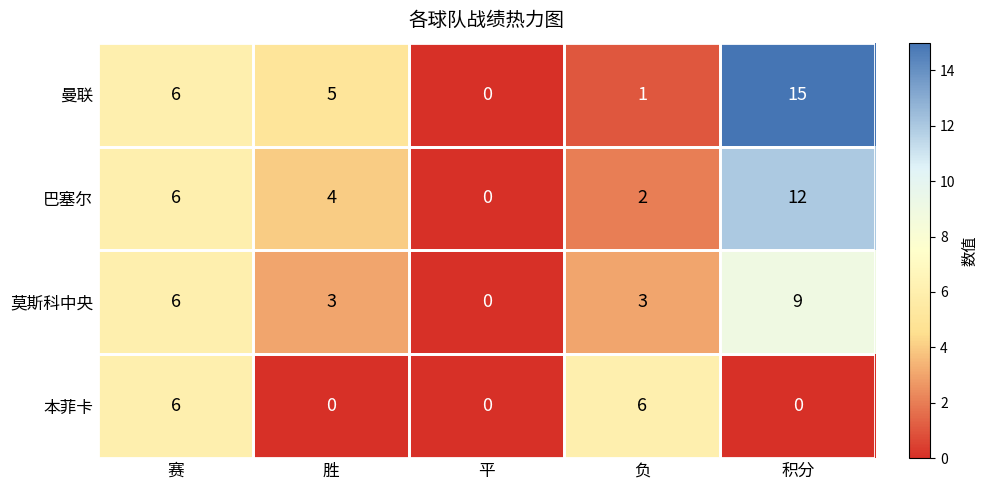

The 莫斯科中央 series shows 2 at 赛. True or false?

False